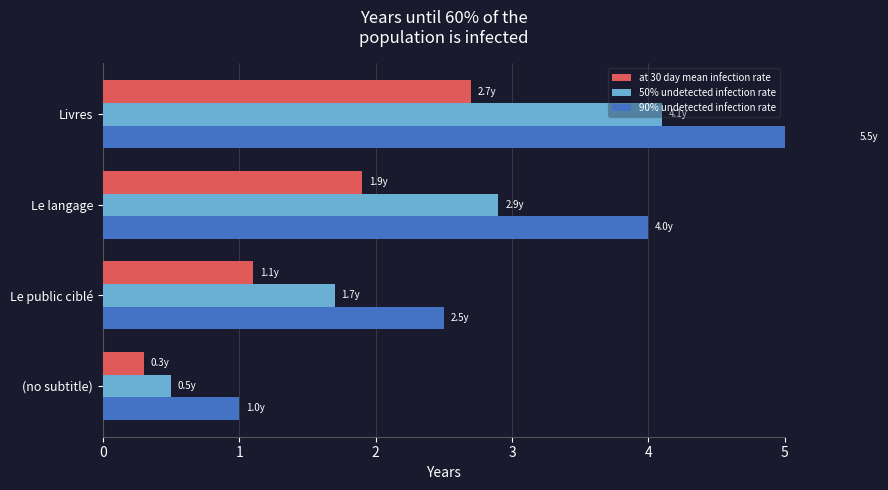

How many values in the at 30 day mean infection rate series exceed 1?

3